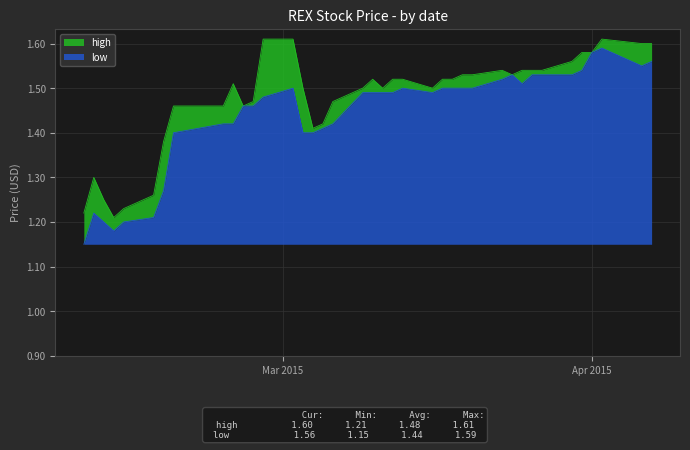

Reading left to right, transcribe all the data shown in this chart.

high: 0.1	0.1	0.1	0.0	0.0	0.1	0.1	0.1	0.0	0.1	0.0	0.0	0.1	0.1	0.1	0.0	0.0	0.1	0.0	0.0	0.0	0.0	0.0	0.0	0.0	0.0	0.0	0.0	0.0	0.0	0.0	0.0	0.0	0.0	0.0	0.0	0.0	0.1	0.0
low: 0.0	0.1	0.1	0.0	0.1	0.1	0.1	0.2	0.3	0.3	0.3	0.3	0.3	0.4	0.2	0.2	0.3	0.3	0.3	0.3	0.3	0.3	0.4	0.3	0.4	0.4	0.4	0.4	0.4	0.4	0.4	0.4	0.4	0.4	0.4	0.4	0.4	0.4	0.4